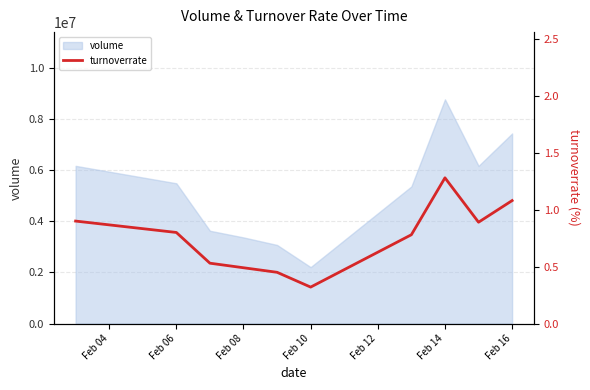

The value of volume at Feb 16 is 7443382. True or false?

True